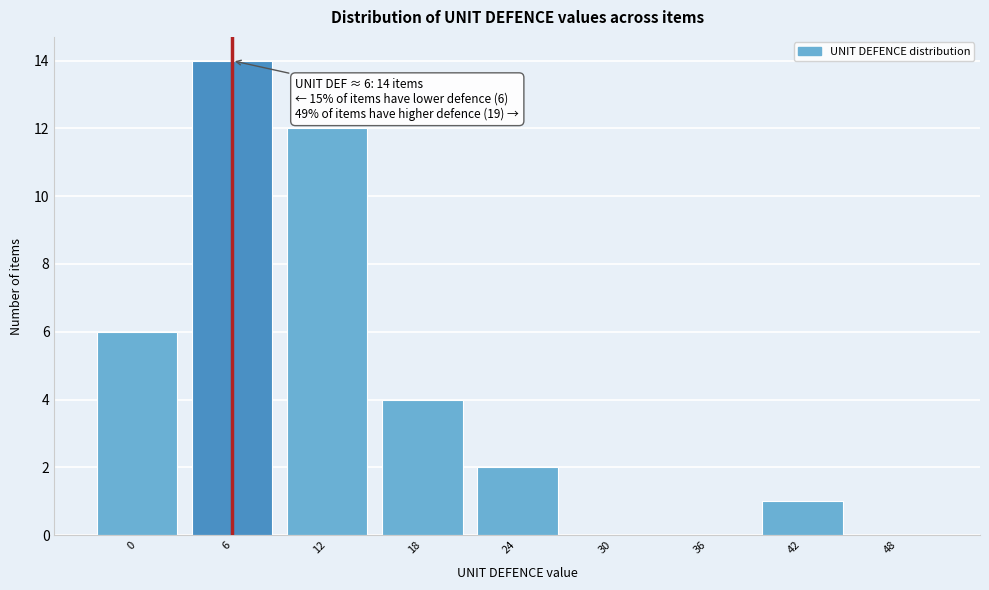

Reading right to left, extract all data points from this chart.

48=0	42=1	36=0	30=0	24=2	18=4	12=12	6=14	0=6